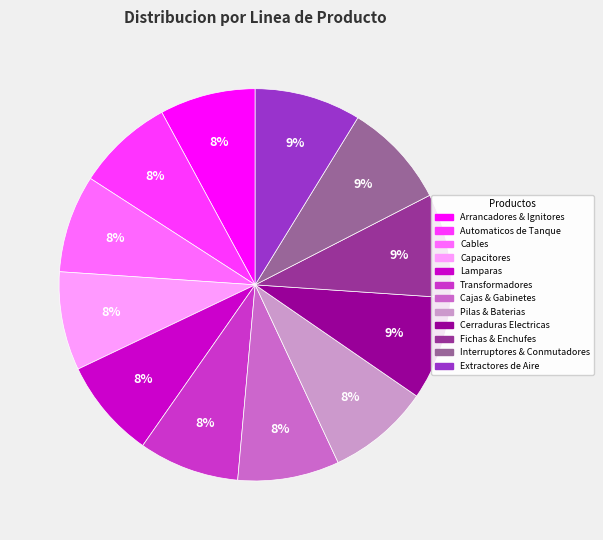

Is there any slice that represents more than half of the pie?

No